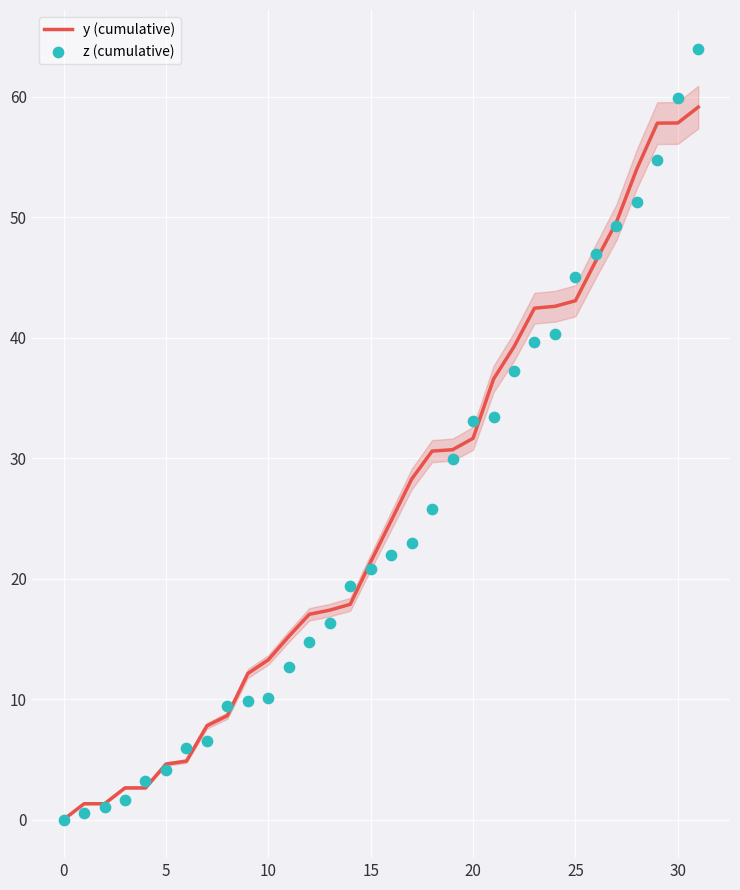

Which series contains the lowest Y value?

y (cumulative)